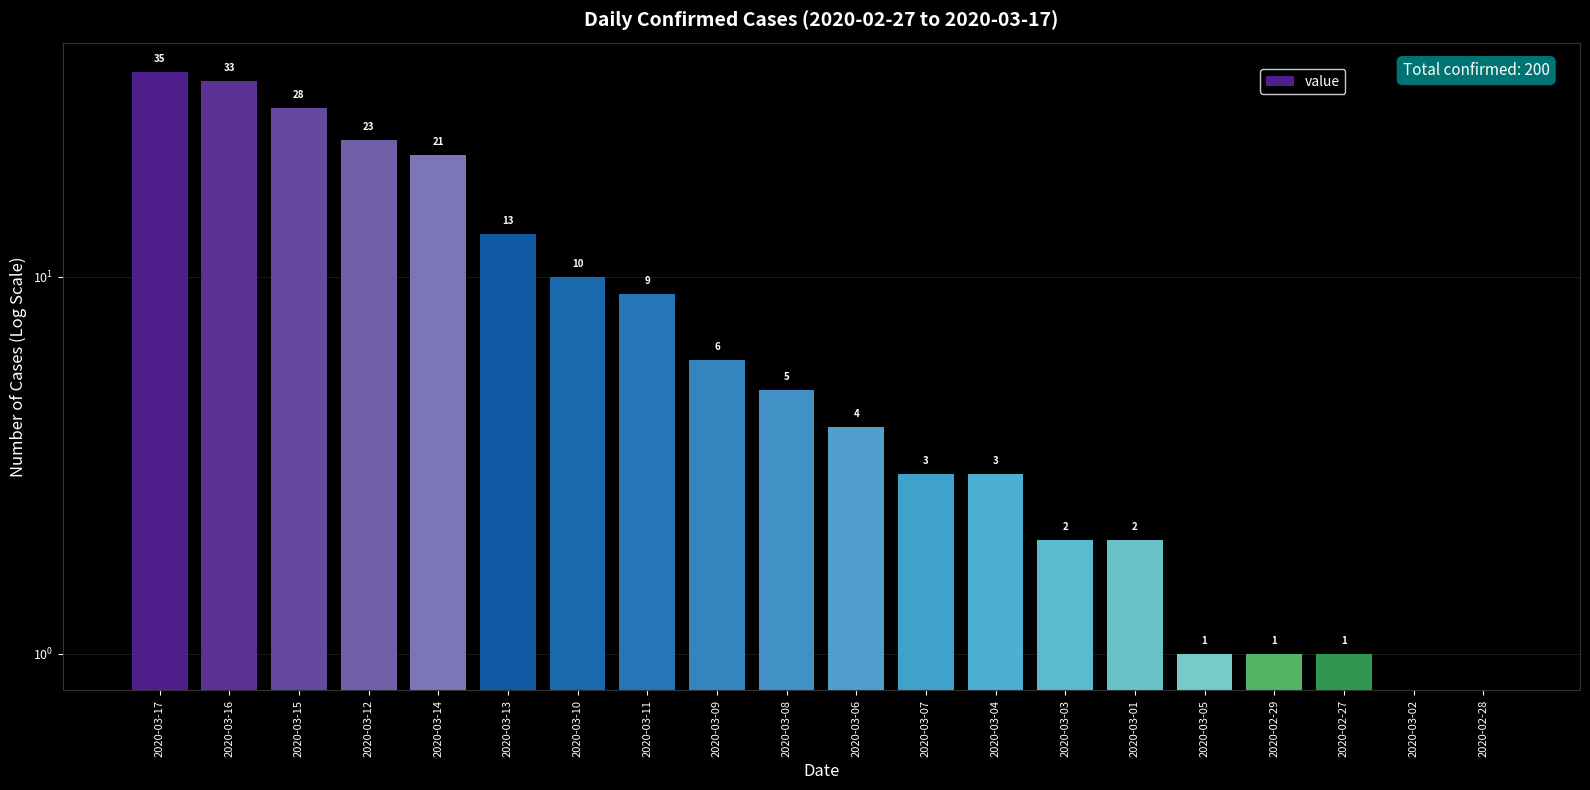

How many data points does each series have?

20